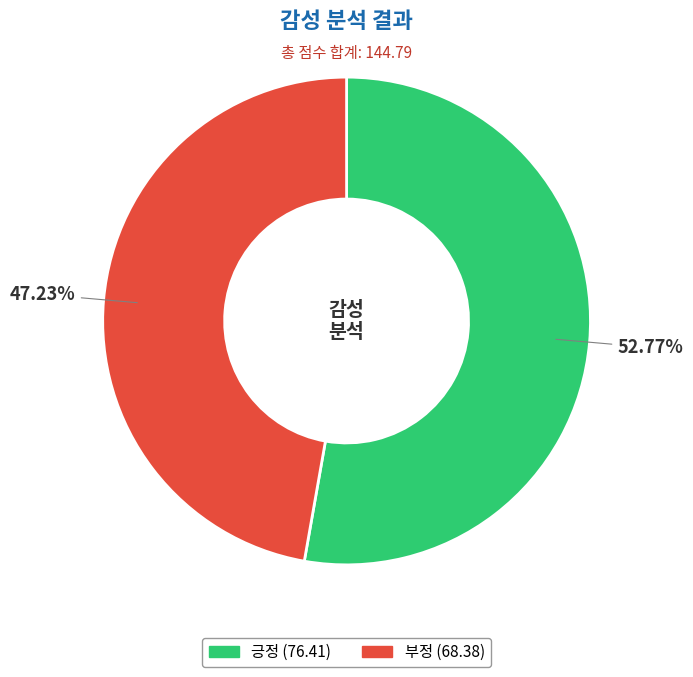

Combined, what portion of the pie is 긍정 and 부정?

100.0%